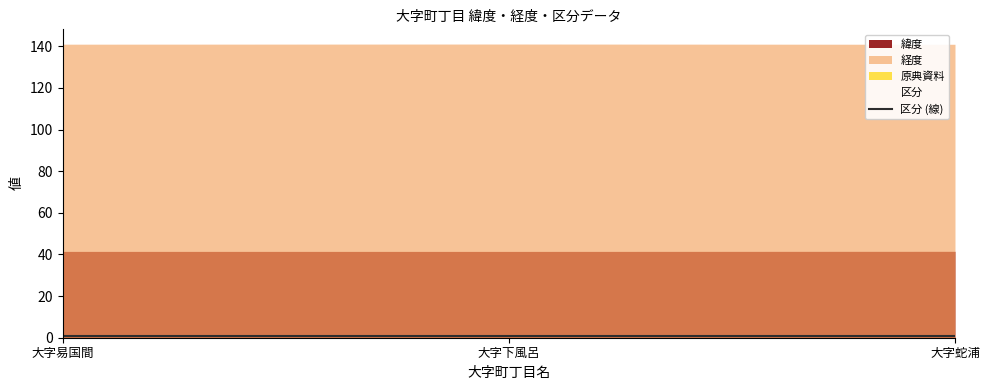

What are all the series names shown in the legend?

緯度, 経度, 原典資料, 区分